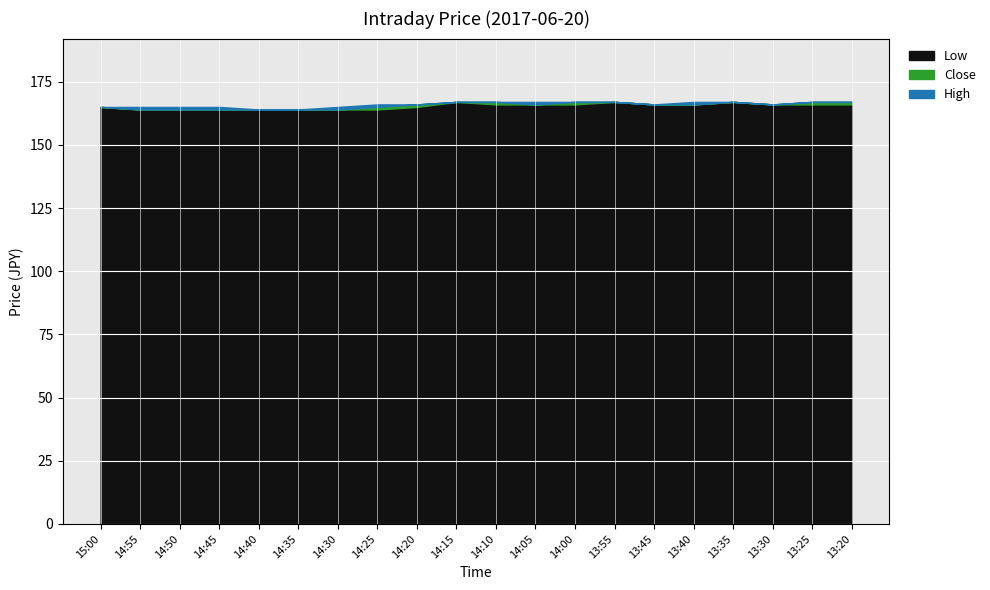

Reading right to left, list all the values displayed in this chart.

Close: 13:20=167	13:25=167	13:30=166	13:35=167	13:40=166	13:45=166	13:55=167	14:00=167	14:05=166	14:10=167	14:15=167	14:20=166	14:25=165	14:30=164	14:35=164	14:40=164	14:45=164	14:50=164	14:55=164	15:00=165
High: 13:20=167	13:25=167	13:30=166	13:35=167	13:40=167	13:45=166	13:55=167	14:00=167	14:05=167	14:10=167	14:15=167	14:20=166	14:25=166	14:30=165	14:35=164	14:40=164	14:45=165	14:50=165	14:55=165	15:00=165
Low: 13:20=166	13:25=166	13:30=166	13:35=167	13:40=166	13:45=166	13:55=167	14:00=166	14:05=166	14:10=166	14:15=167	14:20=165	14:25=164	14:30=164	14:35=164	14:40=164	14:45=164	14:50=164	14:55=164	15:00=165